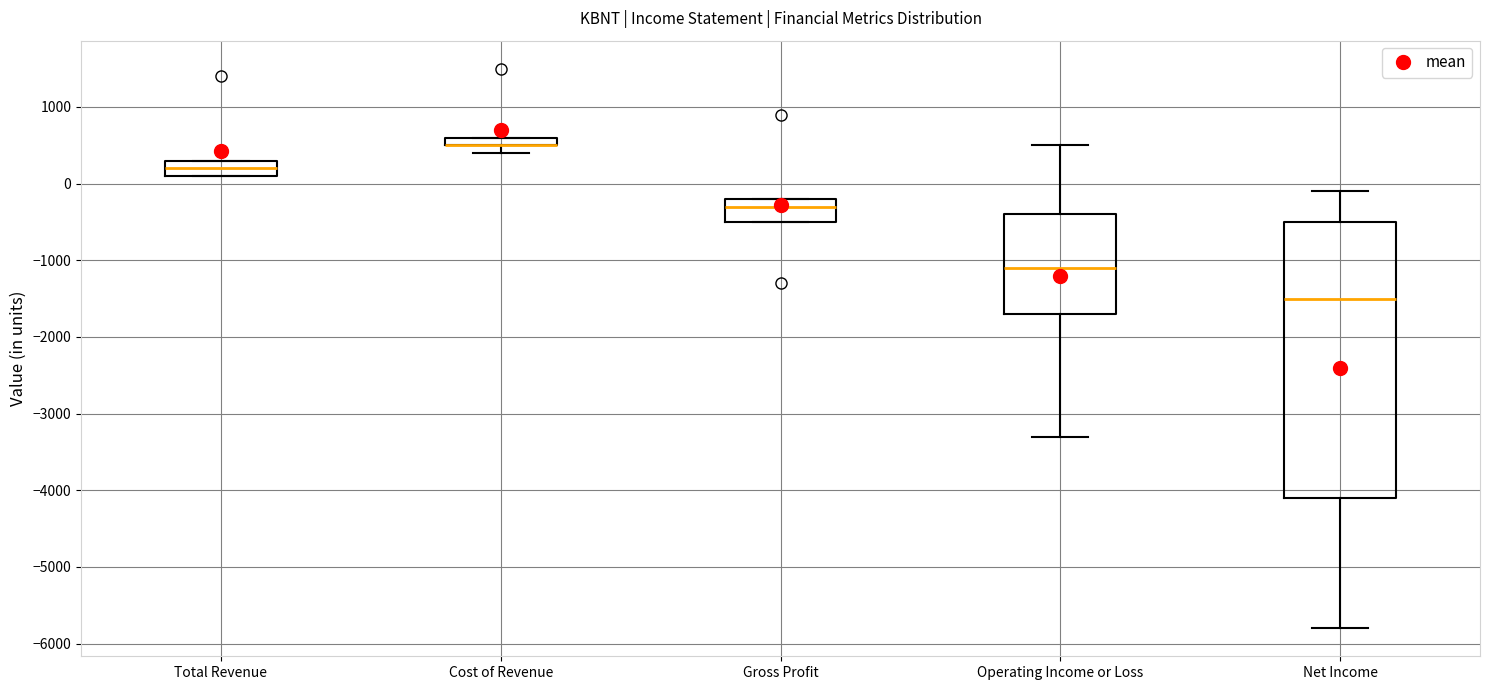

Which box is the tallest, from its lower edge to its upper edge?

Net Income